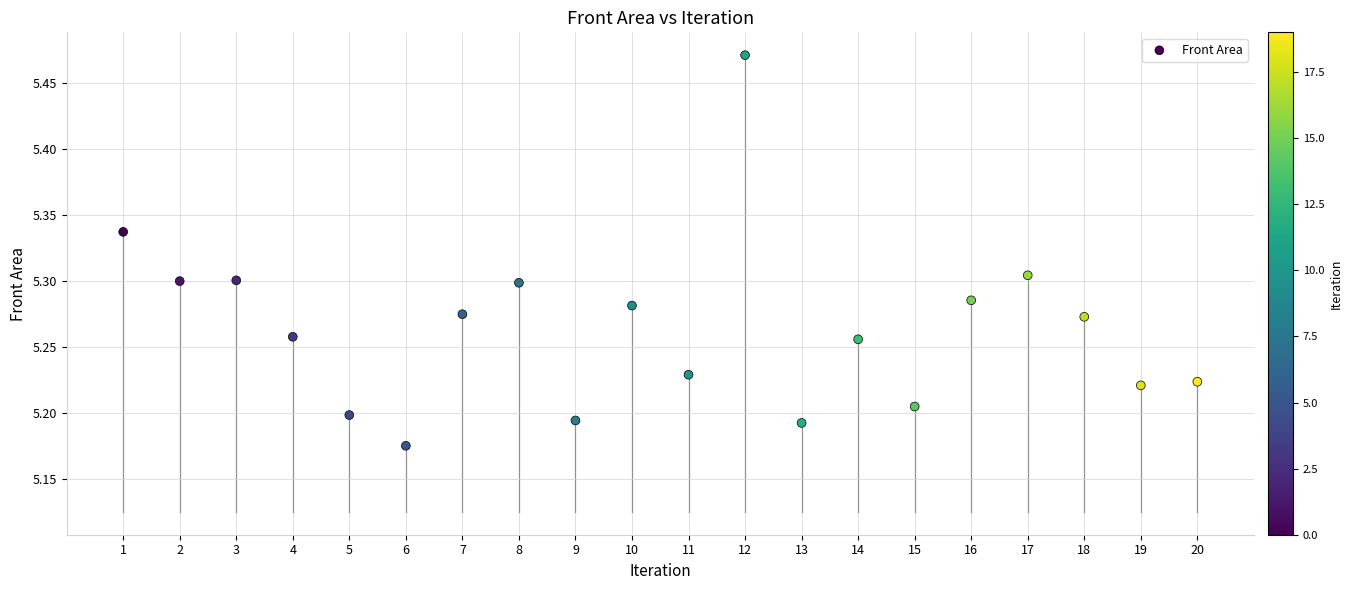

What is the range of X values (max minus min)?

19.0